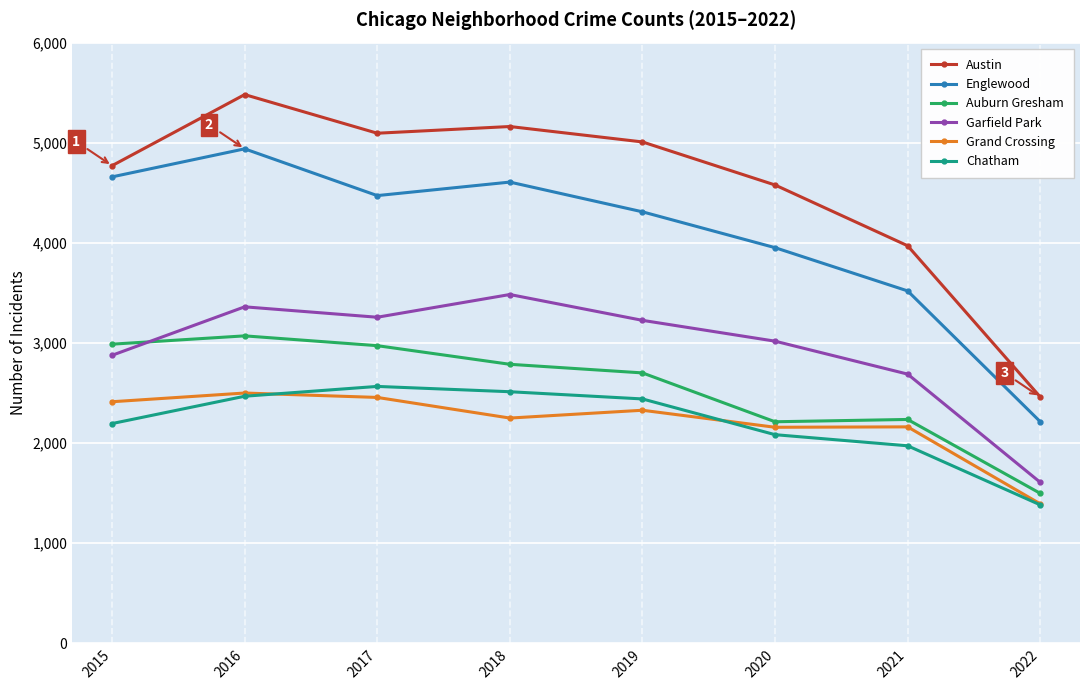

At which category does Garfield Park reach its first local valley?

2017